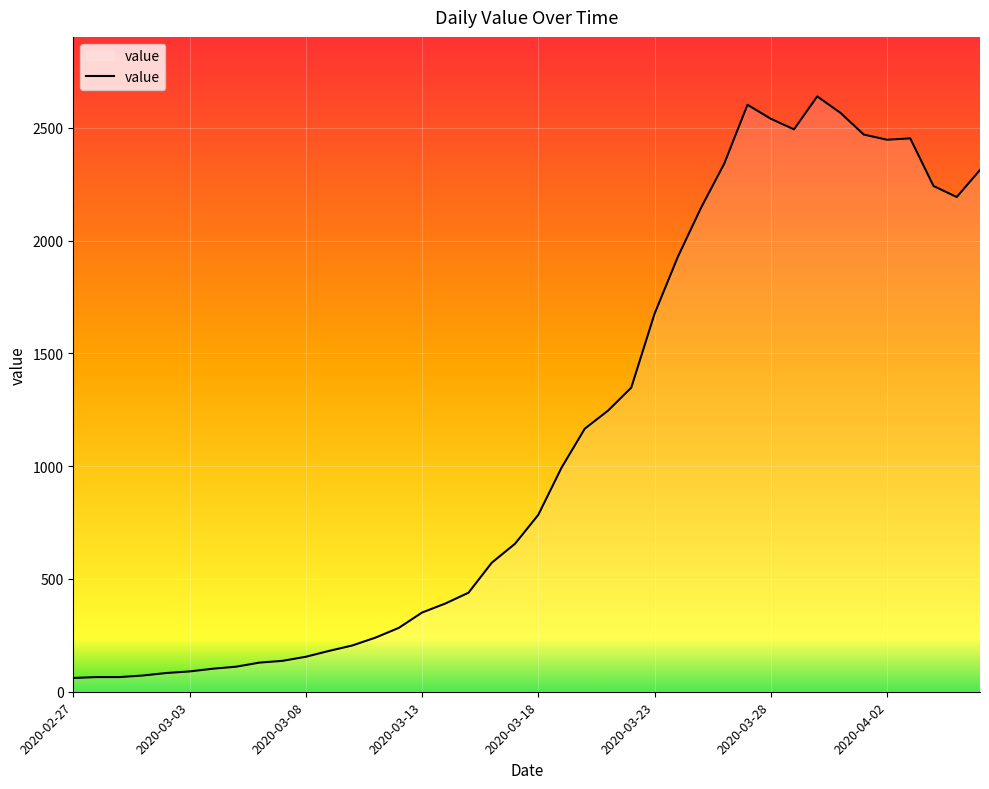

What is the maximum value shown in the chart?

2639